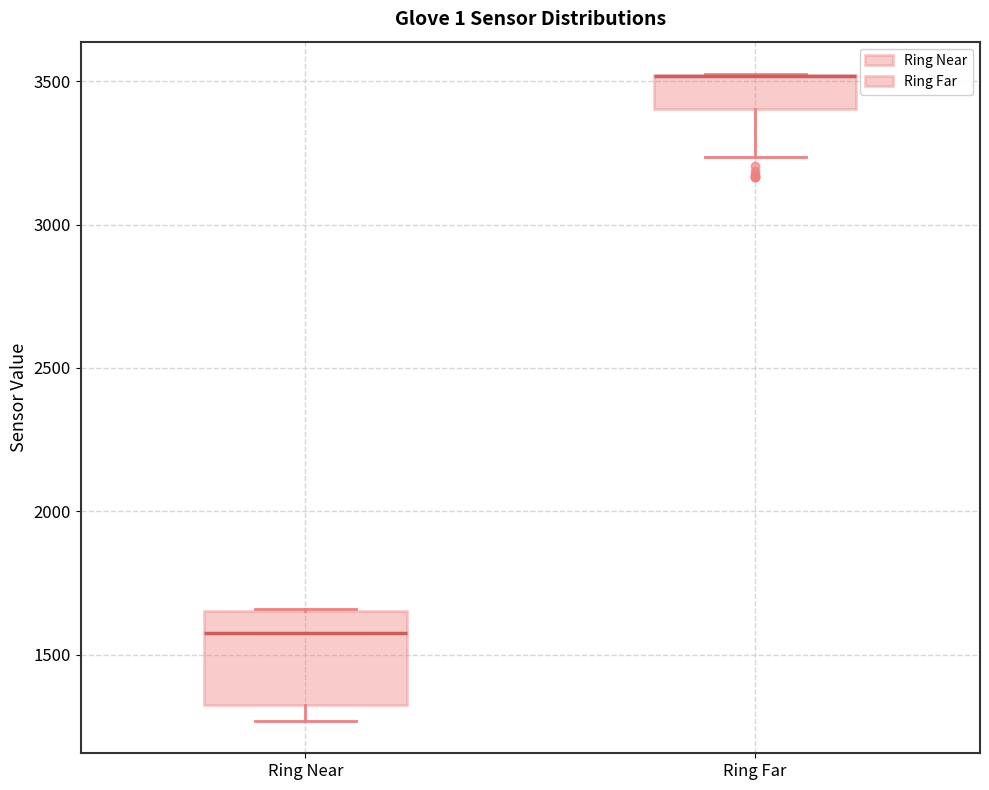

Where does the lower whisker of the box for Ring Far end on the y-axis? The values are not printed on the chart, so give them approximately, as read against the axis.

3250